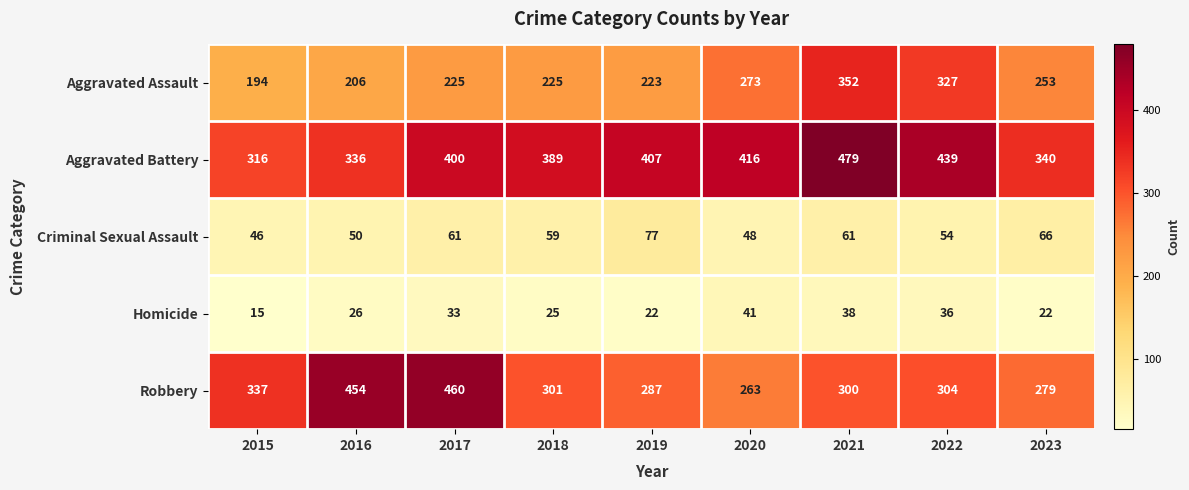

List the series in order of their peak value, highest first.

Aggravated Battery, Robbery, Aggravated Assault, Criminal Sexual Assault, Homicide